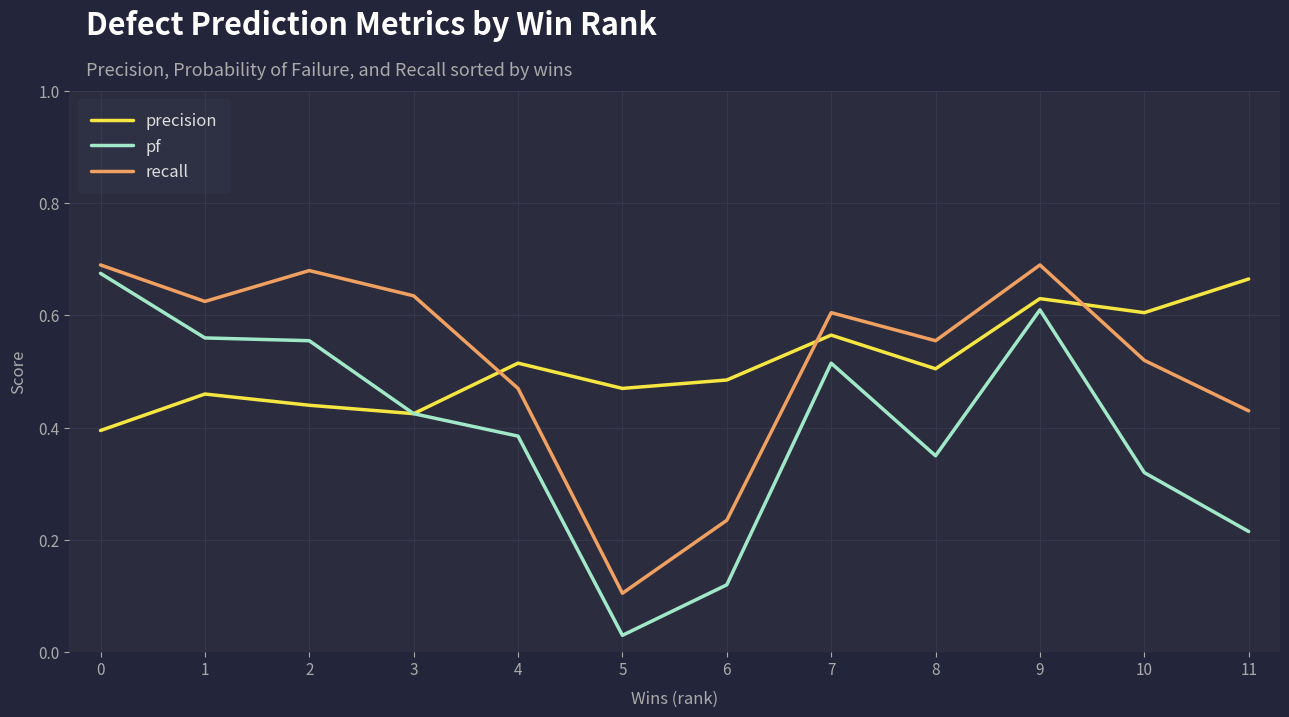

Is the value of recall at 8 greater than the value of pf at 5?

Yes